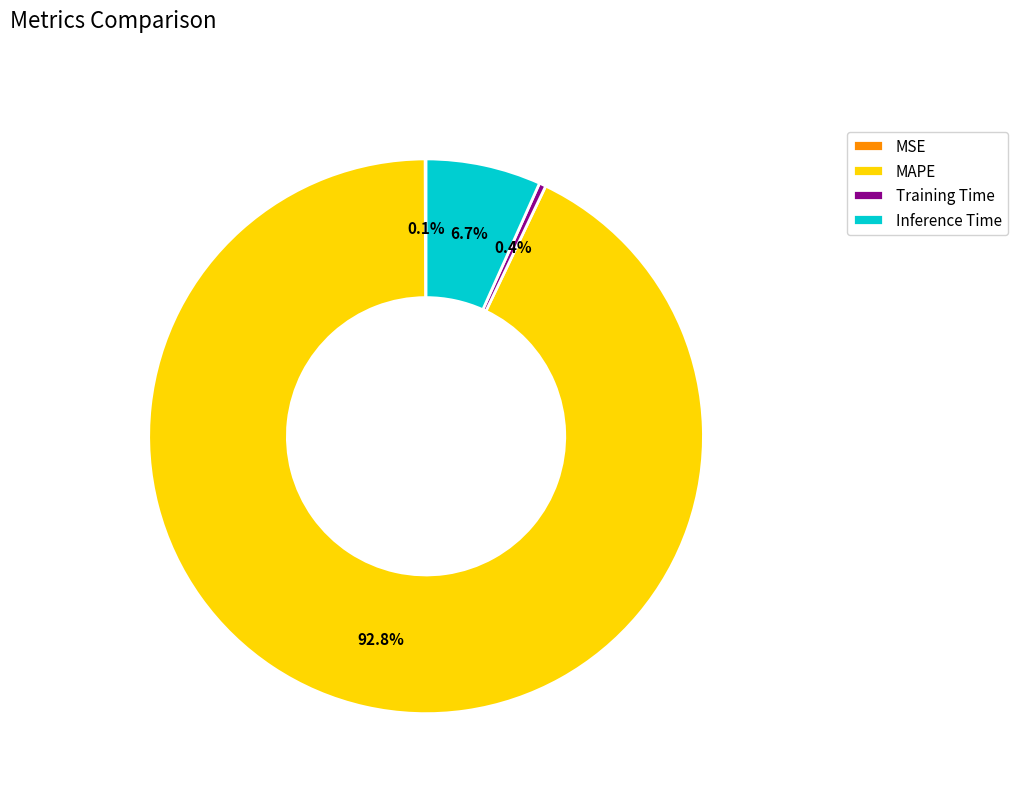

Which has a higher value, Training Time or Inference Time?

Inference Time